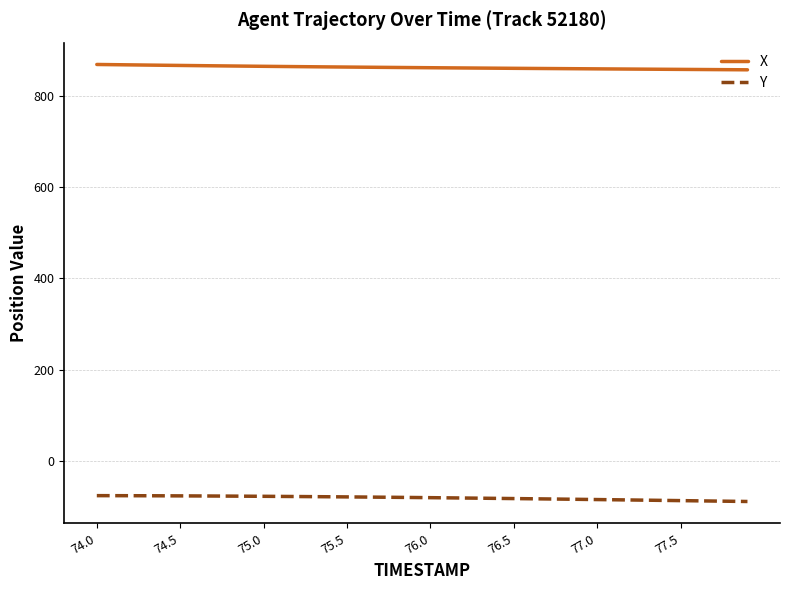

What is the minimum value for X?

856.4